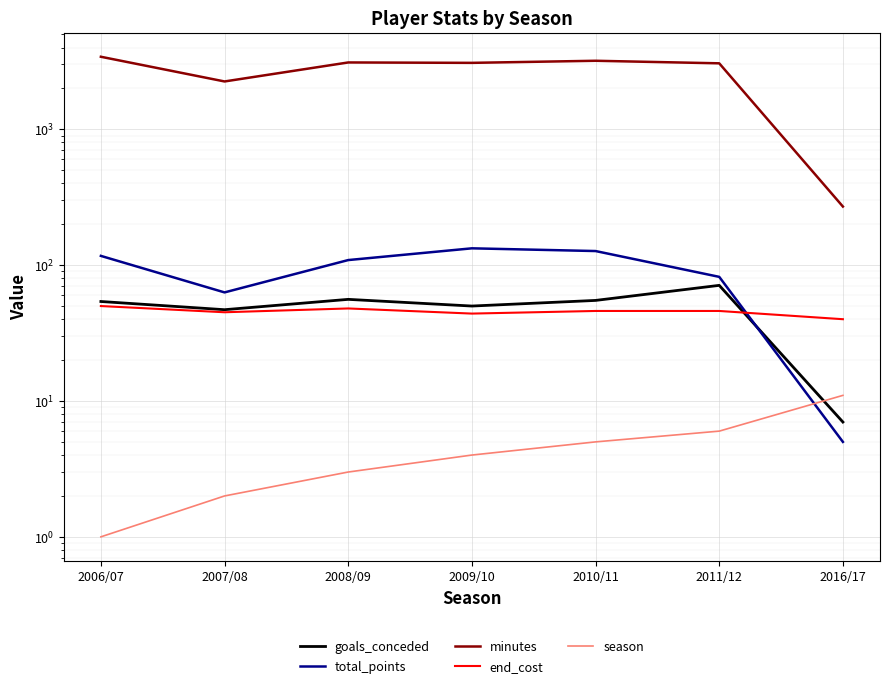

What position from the left is 2011/12?

6